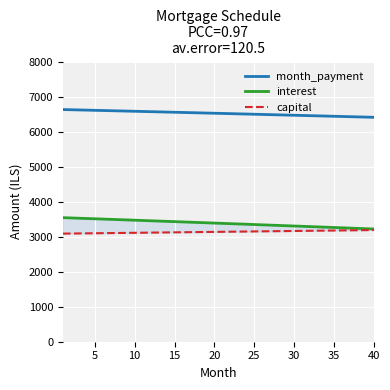

What are all the series names shown in the legend?

month_payment, interest, capital